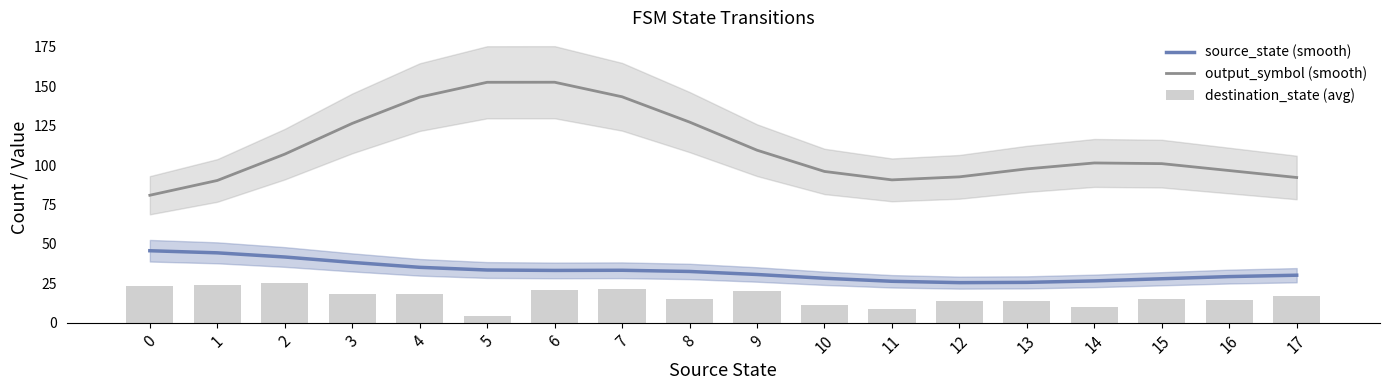

Where does the output_symbol (smooth) series first go above 101?

2